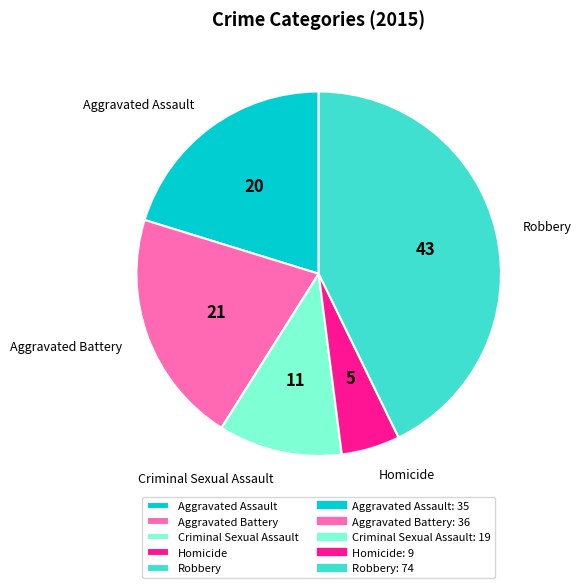

Approximately how many times larger is the value at Aggravated Assault compared to Robbery?

0.5